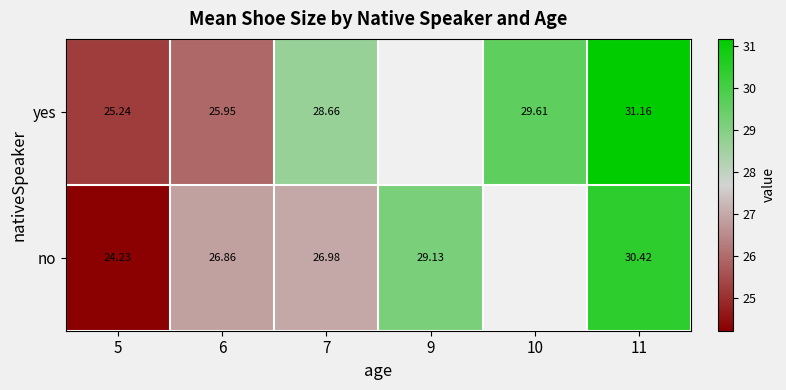

True or false: yes has a value of 6.3 at 6.

False